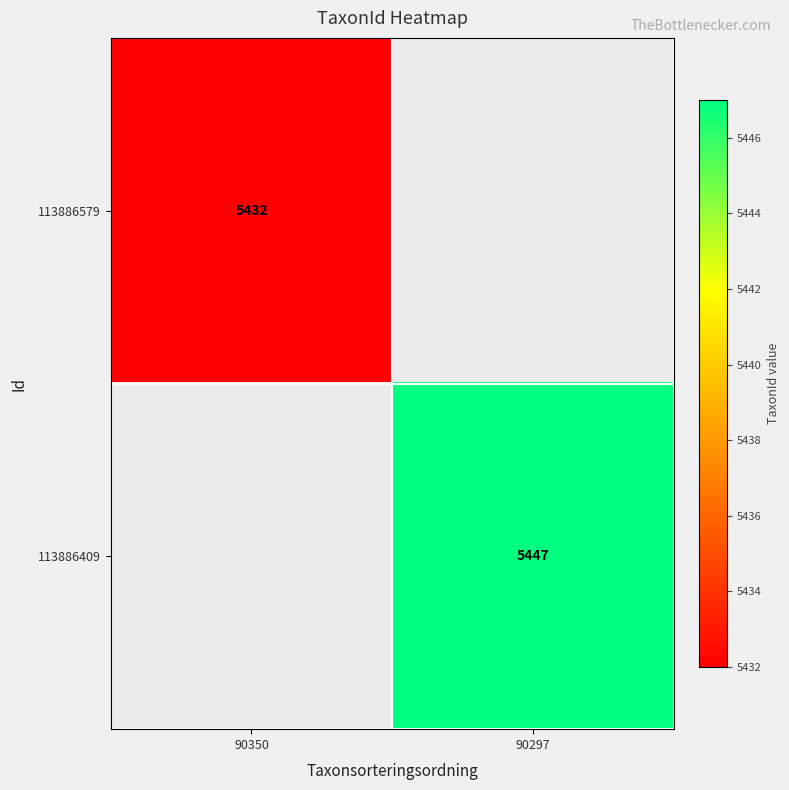

The 113886409 series shows 5447 at 90297. True or false?

True